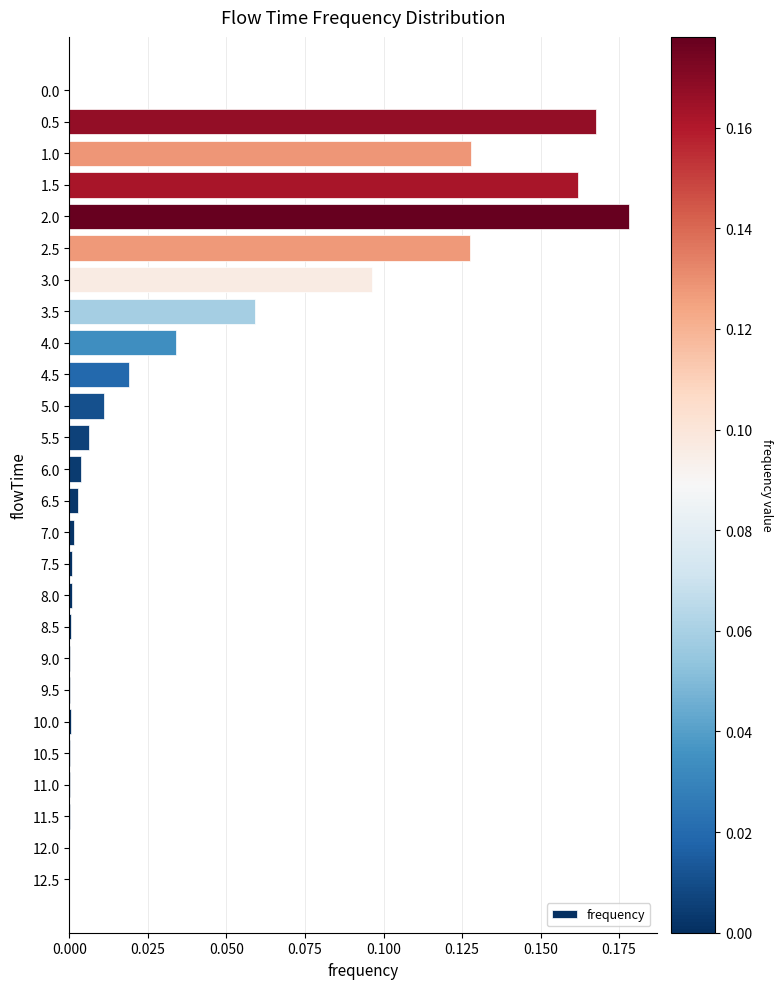

What is the sum of all values?

1.0